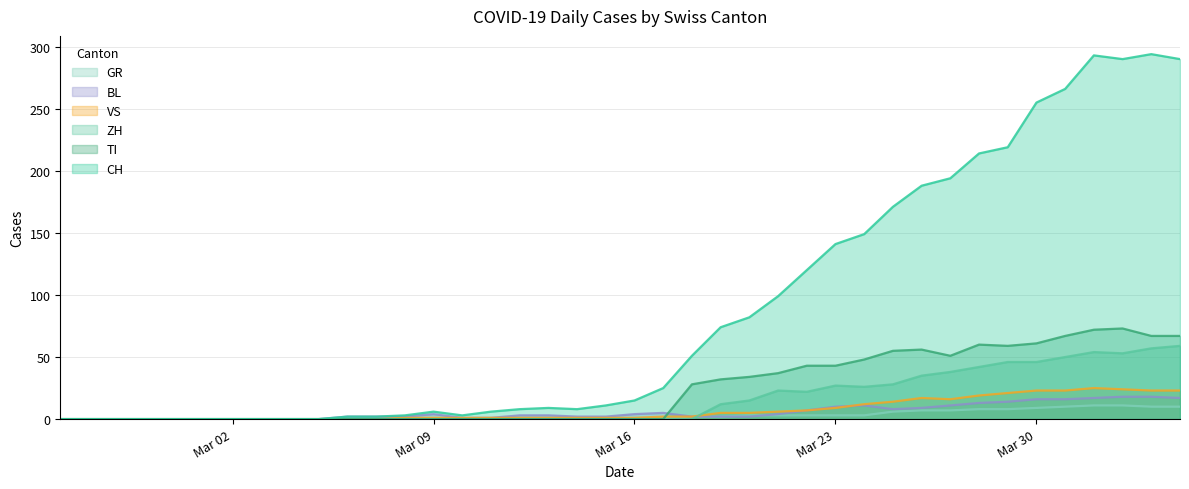

The ZH series shows 20 at 2020-03-20. True or false?

False